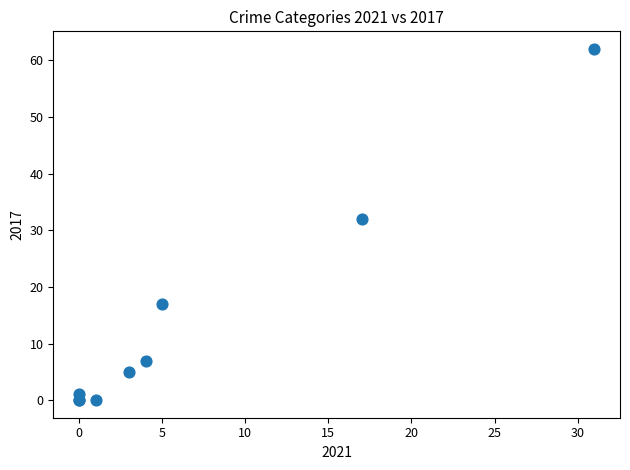

What Y value in the scatter plot is closest to 31?

32